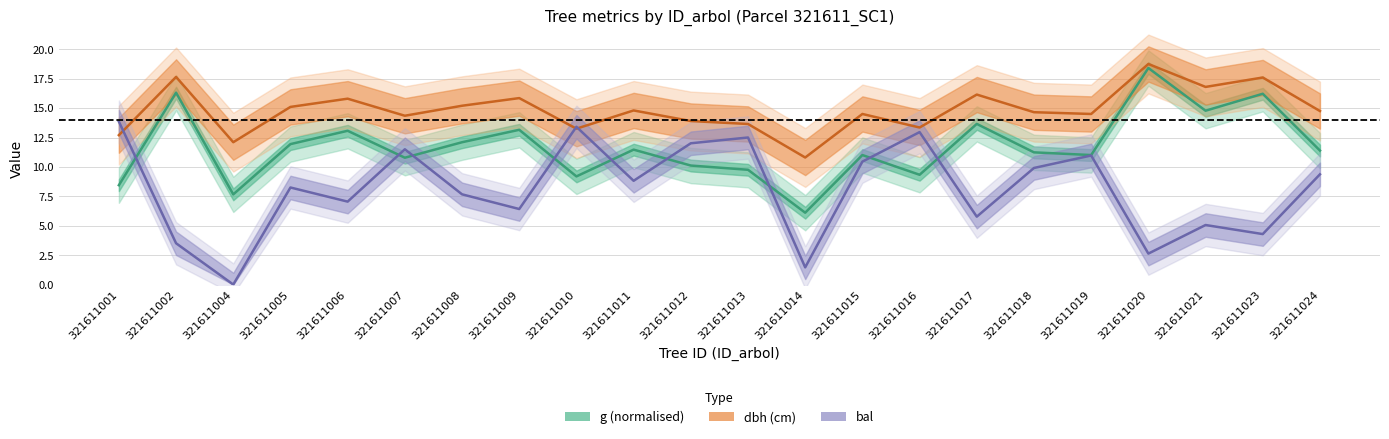

True or false: g and dbh intersect in this chart.

False